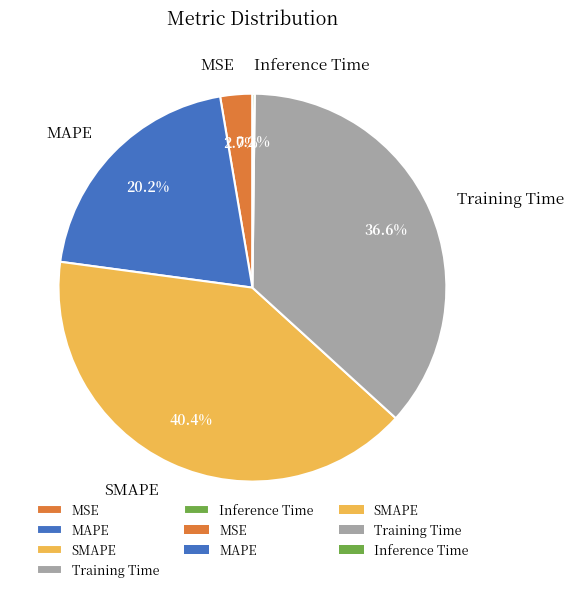

What percentage is the MAPE slice, to the nearest percent?

20%